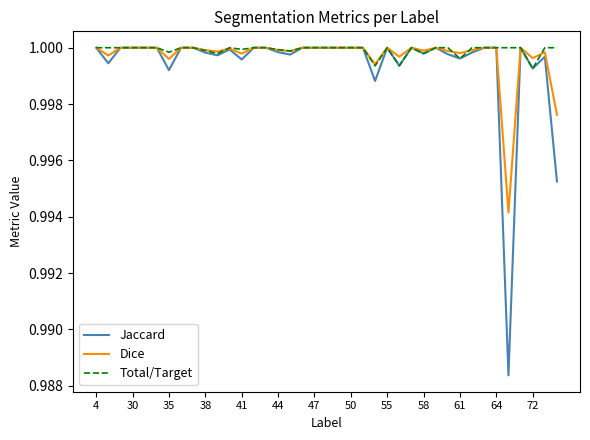

Which series has the largest range (max minus min)?

Jaccard